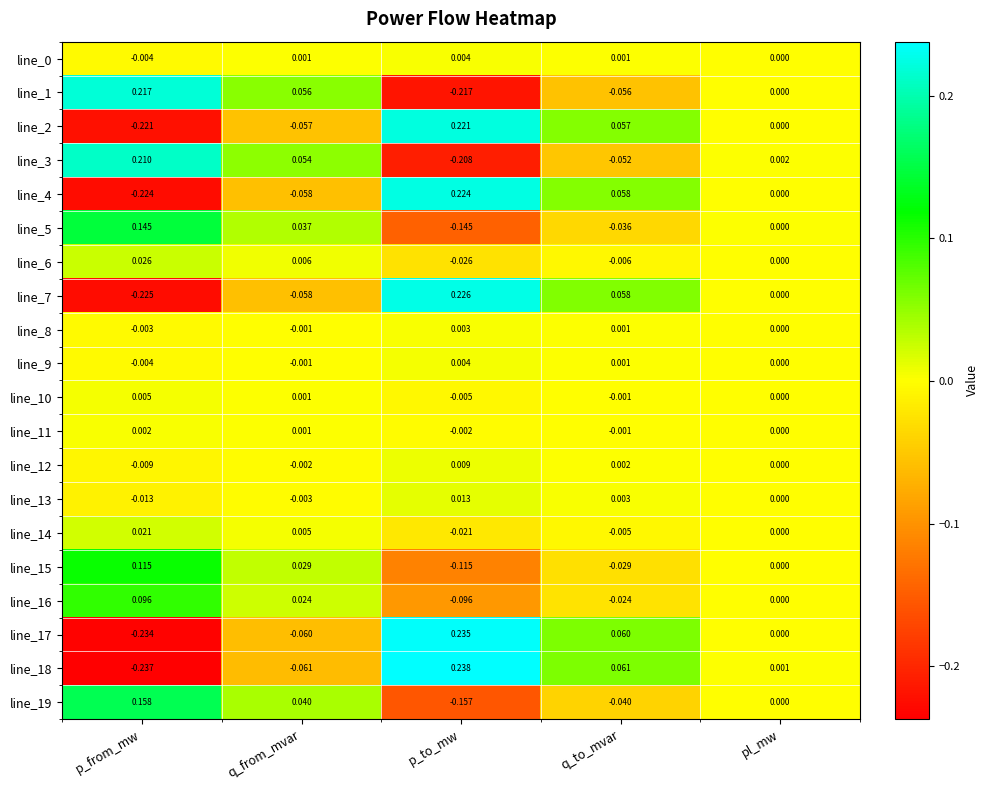

Which series has the largest range (max minus min)?

line_18